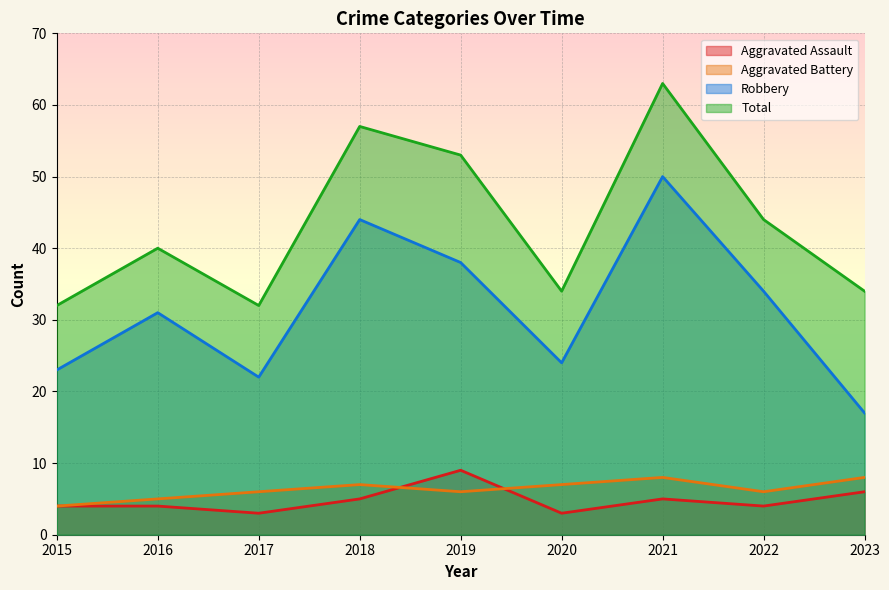

What is the average value of the Aggravated Battery series?

6